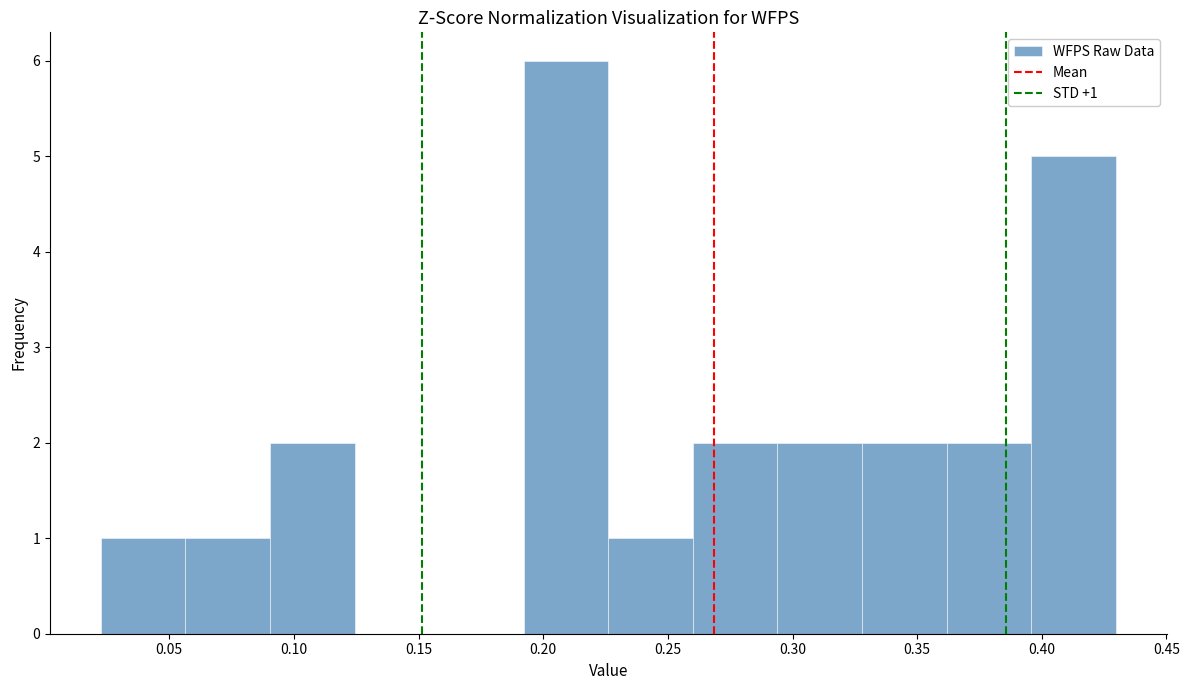

Over which range of the x-axis is the bar tallest?

0.190 to 0.225